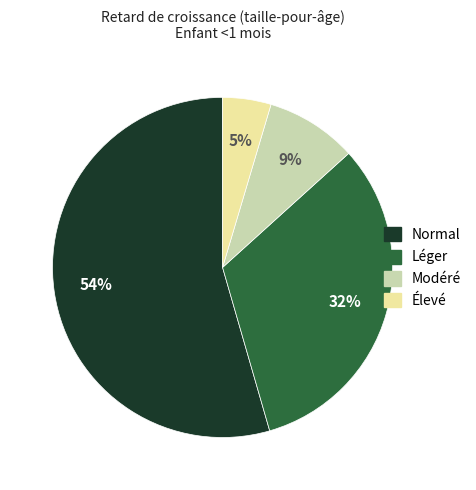

Which slice is the smallest?

Élevé